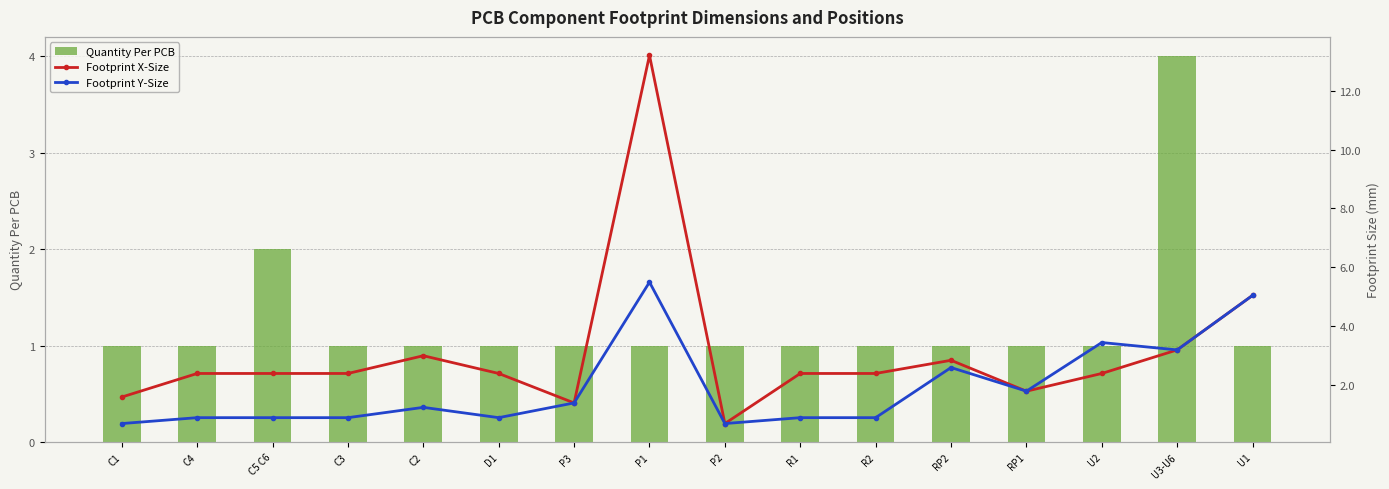

True or false: Footprint Y-Size has a value of 0.9 at C5 C6.

True